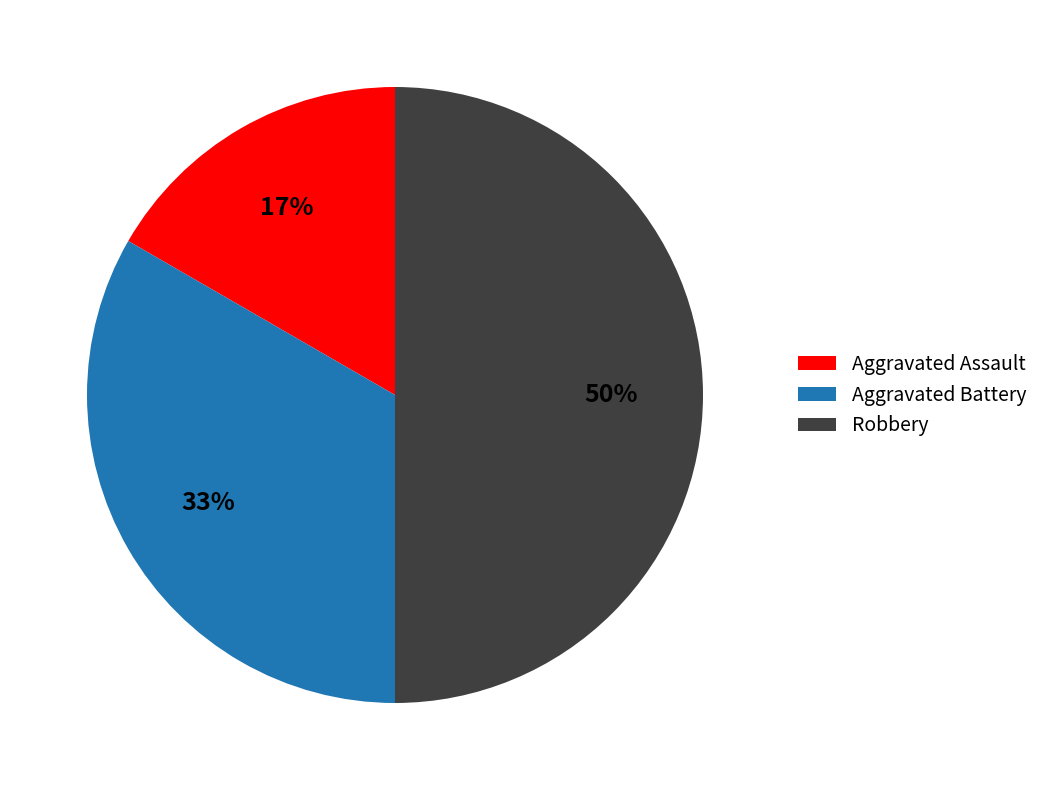

The Aggravated Assault slice represents 17% of the pie. True or false?

True